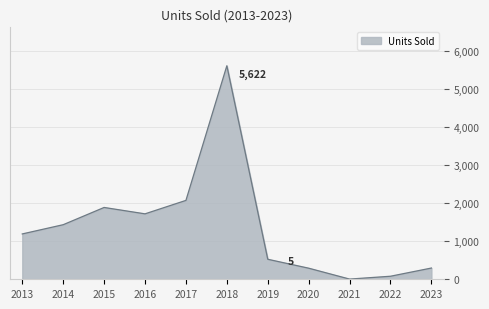

How many series are shown in this chart?

1